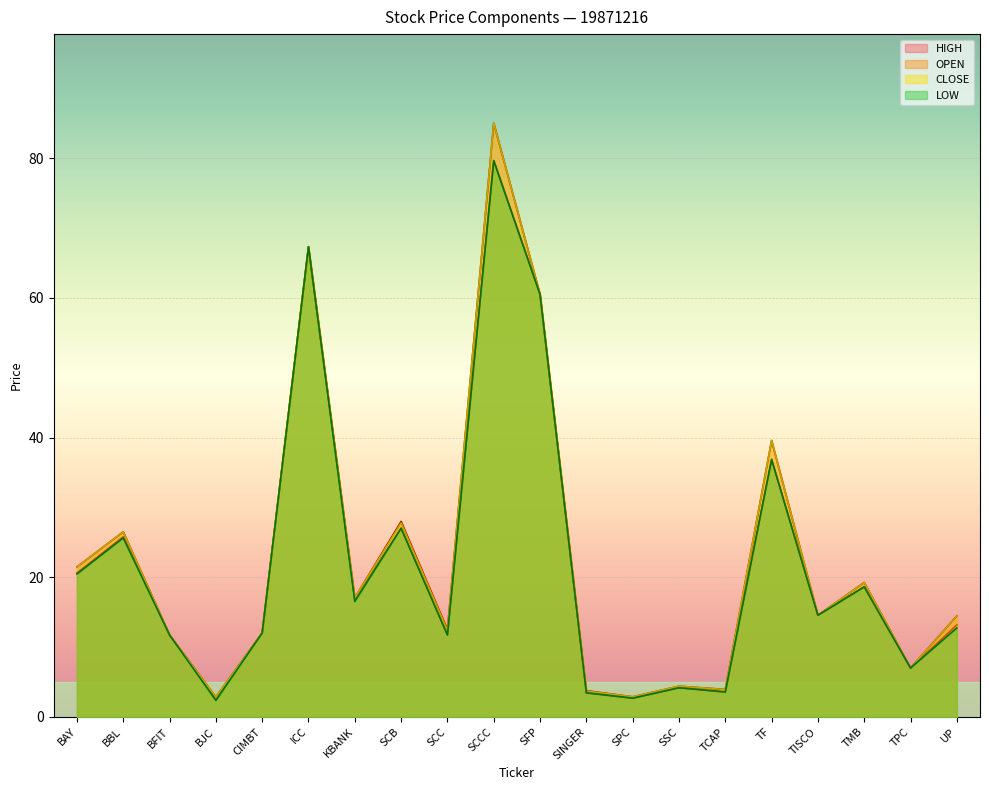

At which label does LOW first exceed 14?

BAY